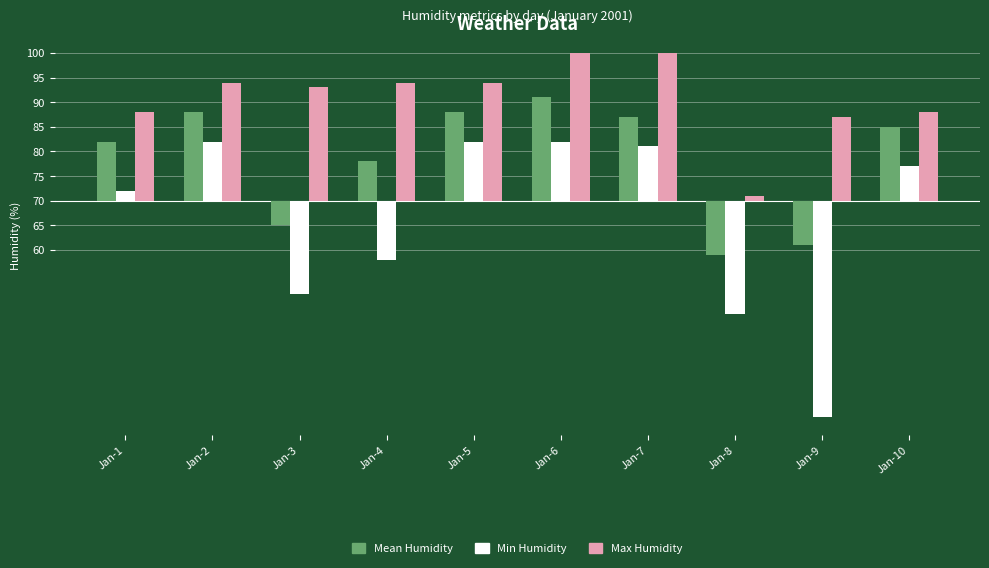

At which category is the sum across all series the highest?

Jan-6